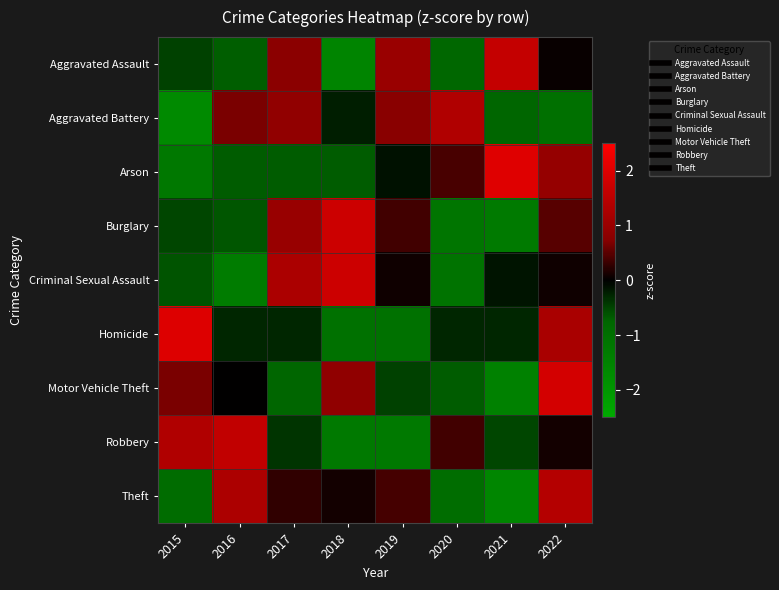

At how many categories does at least one series exceed -1?

8